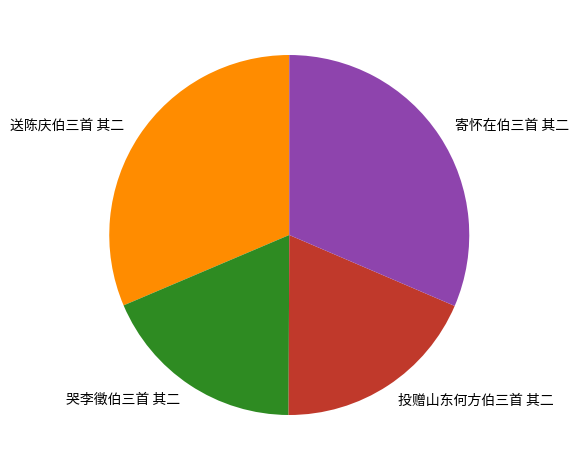

Is it true that 投赠山东何方伯三首 其二 is 28% of the pie?

False